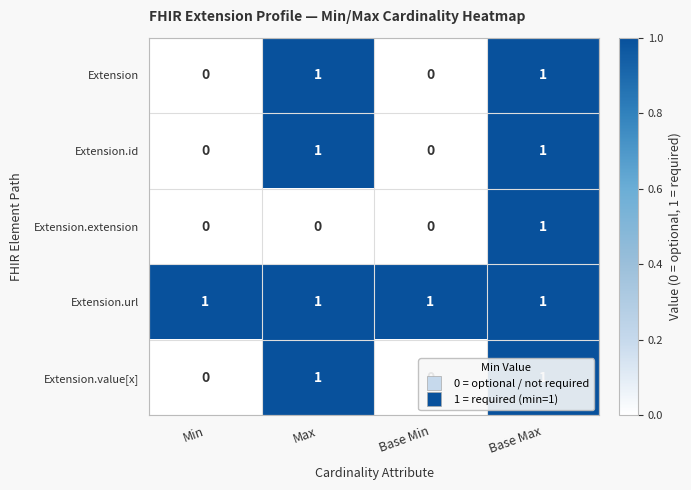

Which series changed the most between Max and Base Max?

Extension.extension